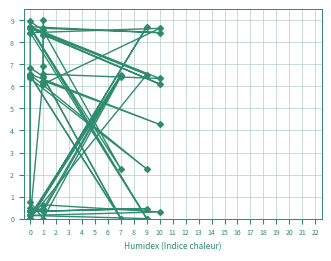

Which series has the largest range (max minus min)?

col_7